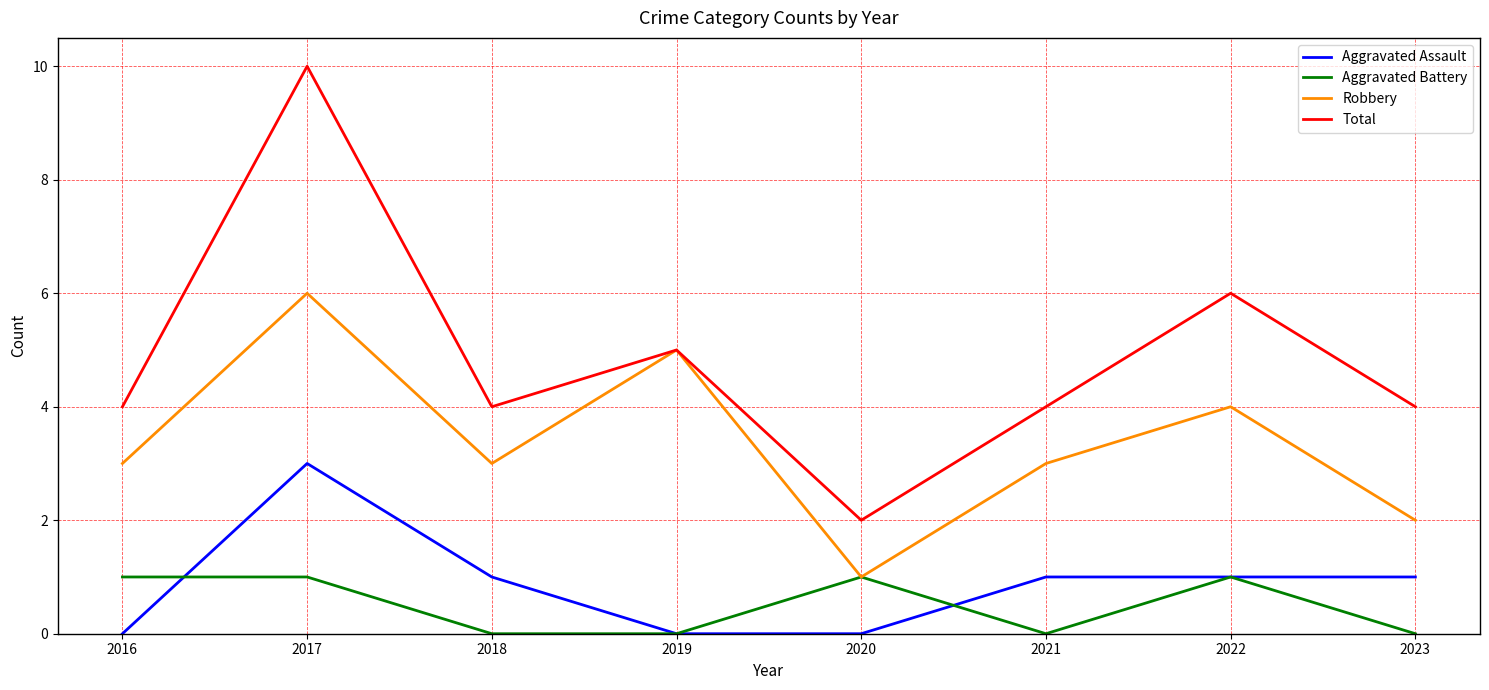

True or false: Total and Aggravated Battery intersect in this chart.

False